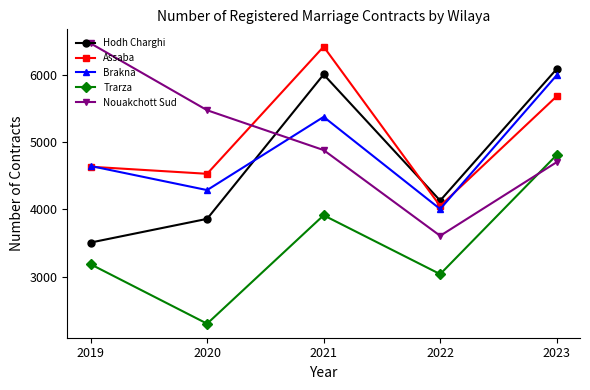

What is the value of the Trarza point at the 2nd from the left?

2303